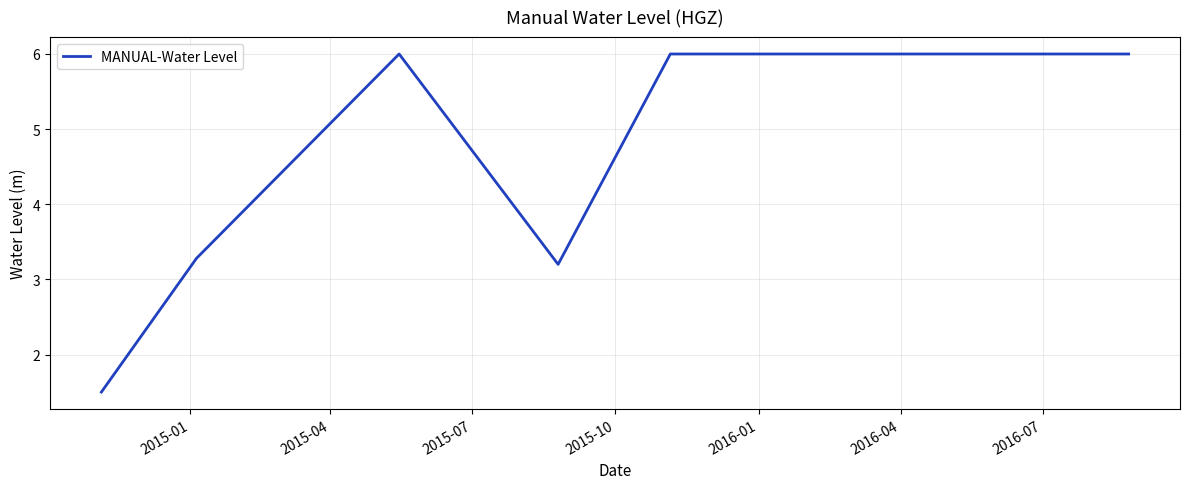

What is the greatest value displayed?

6.0